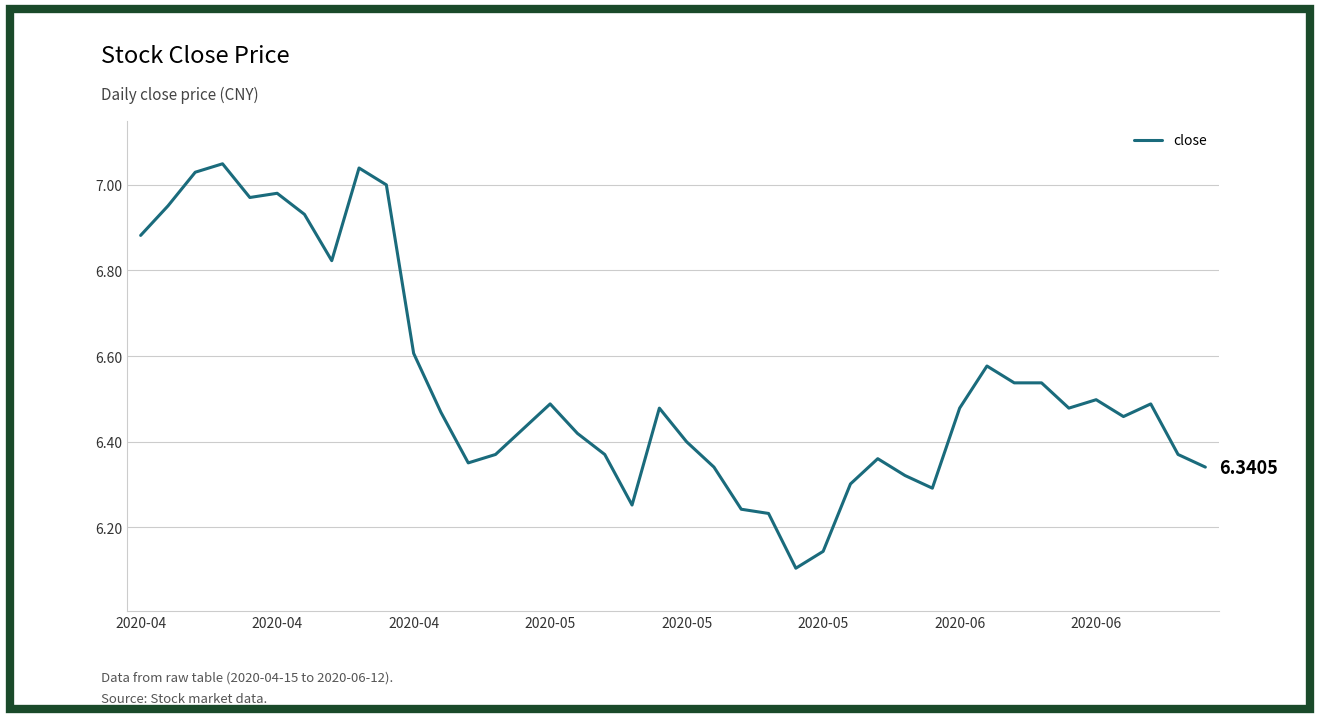

What is the difference between the maximum and minimum values?

0.9